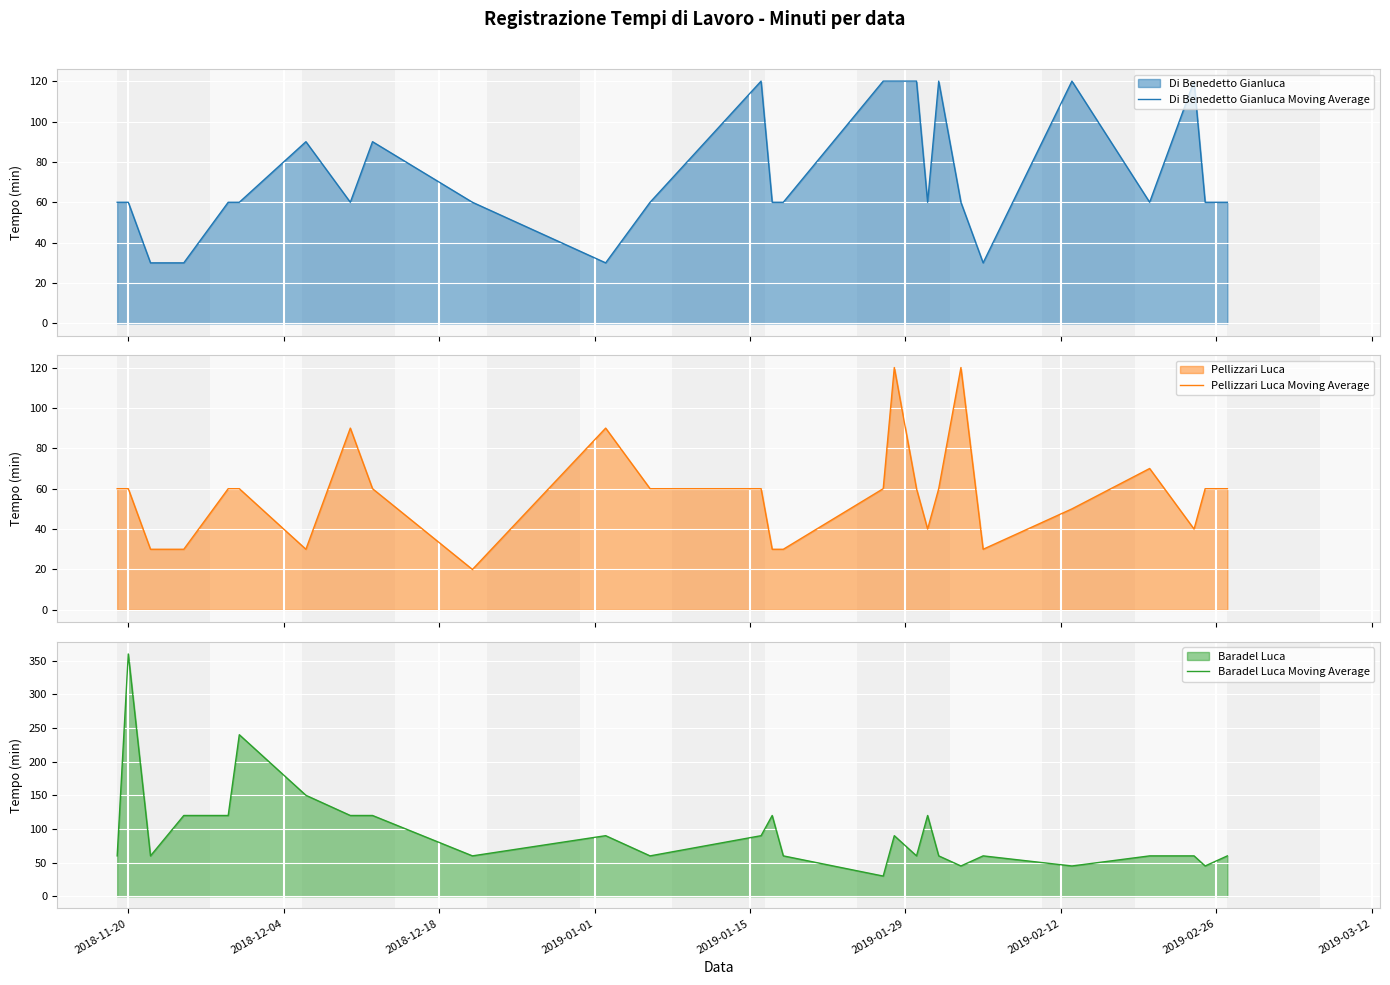

List the series in order of their overall mean, lowest first.

Pellizzari Luca Moving Average, Di Benedetto Gianluca Moving Average, Baradel Luca Moving Average